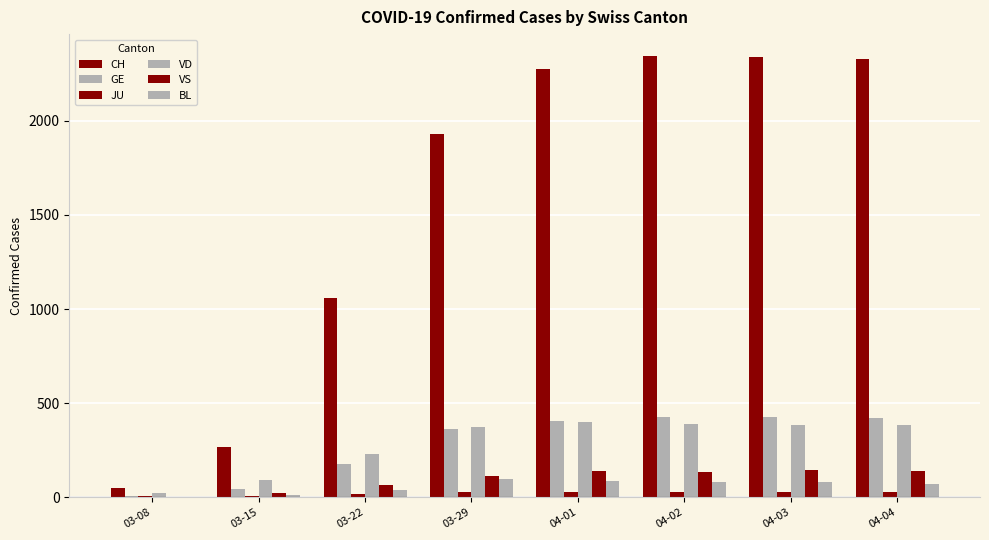

What is the value of the CH bar at the 8th from the left?

2327